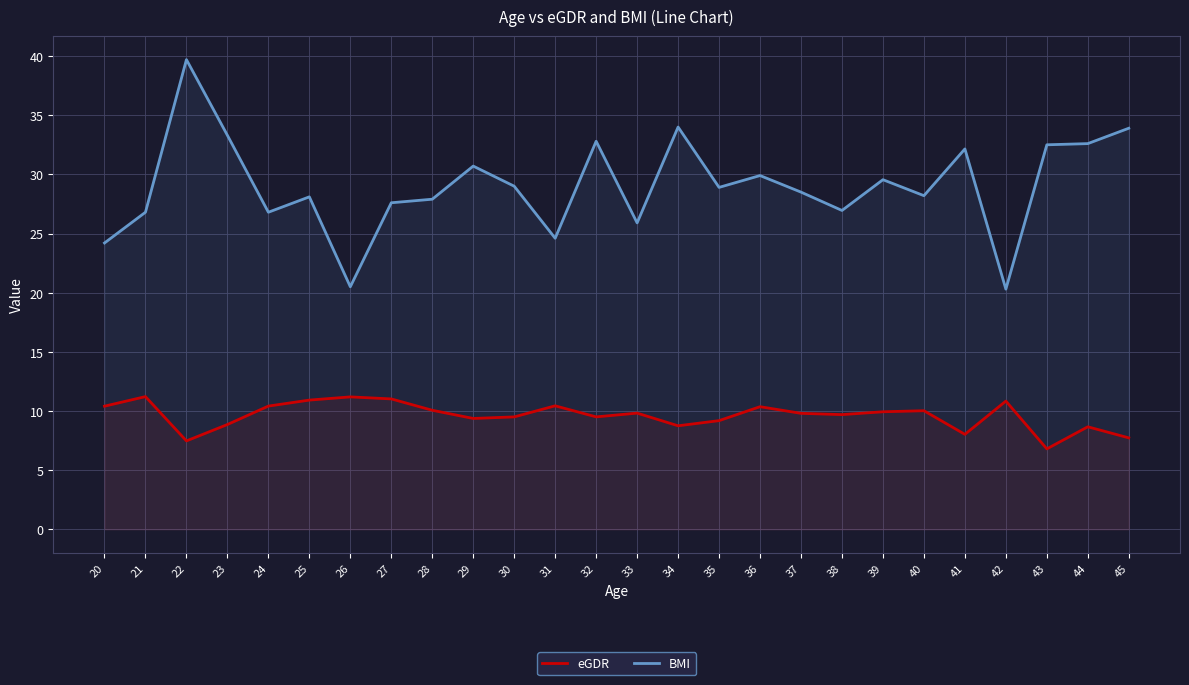

Rank the categories by eGDR value from highest to lowest.

21, 26, 27, 25, 42, 31, 24, 20, 36, 28, 40, 39, 33, 37, 38, 32, 30, 29, 35, 23, 34, 44, 41, 45, 22, 43